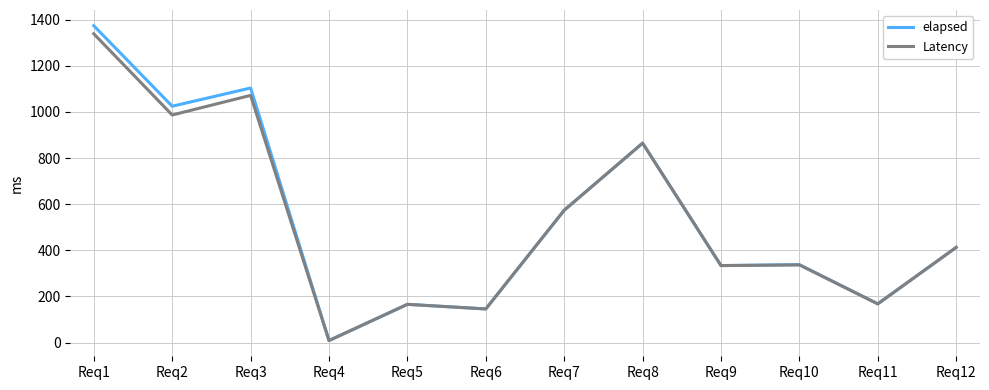

At which category is the sum across all series the highest?

Req1